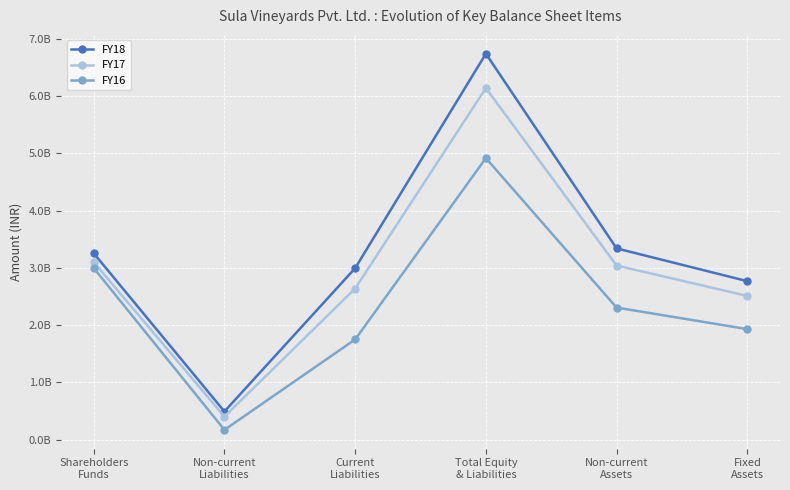

What is the smallest value displayed?

170407000